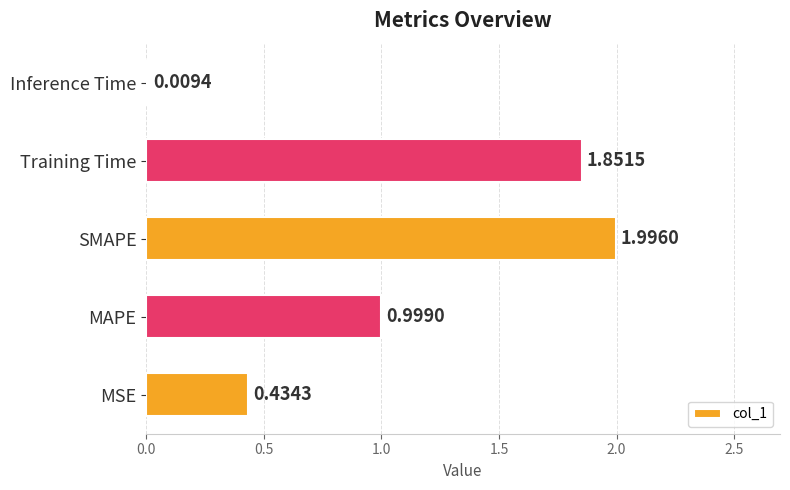

What is the difference between the values at MAPE and Inference Time?

1.0